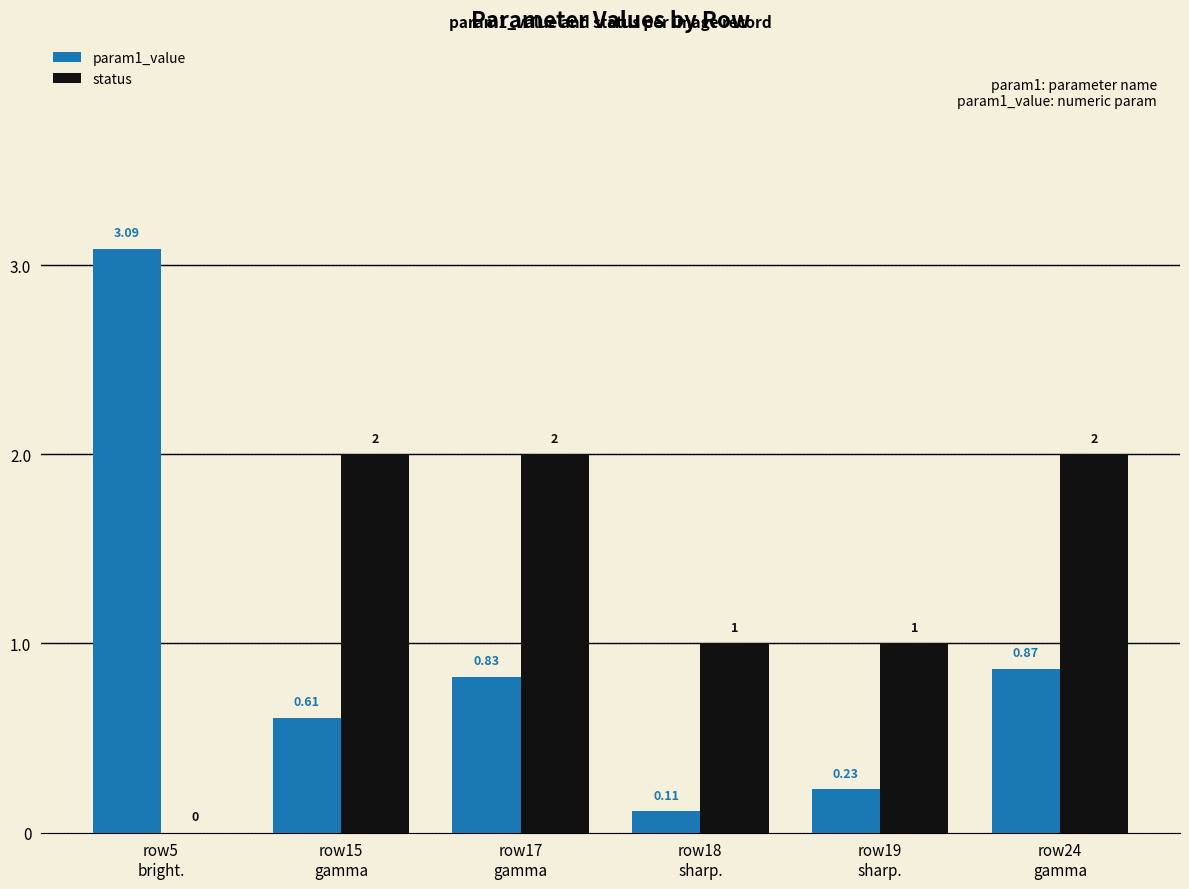

Which series has the largest total across all categories?

status